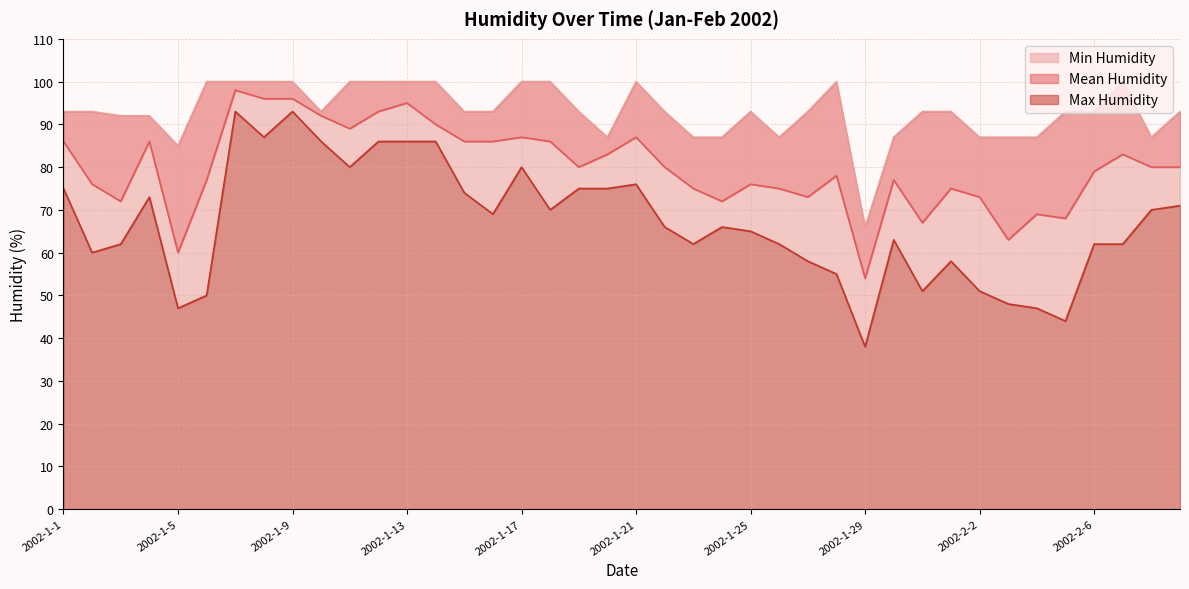

True or false: Mean Humidity and Max Humidity intersect in this chart.

False